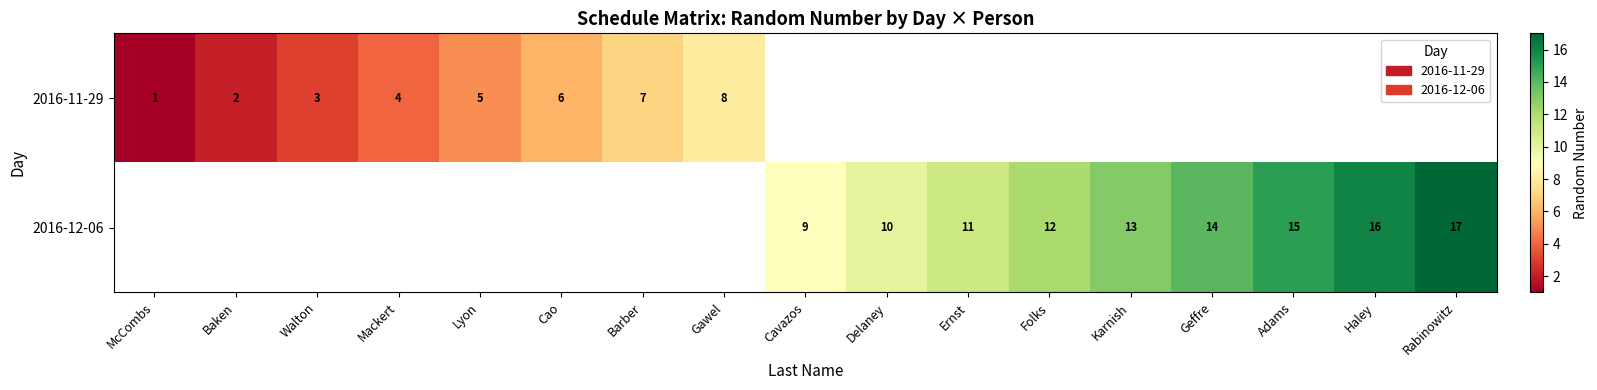

The 2016-11-29 series shows 6 at Mackert. True or false?

False